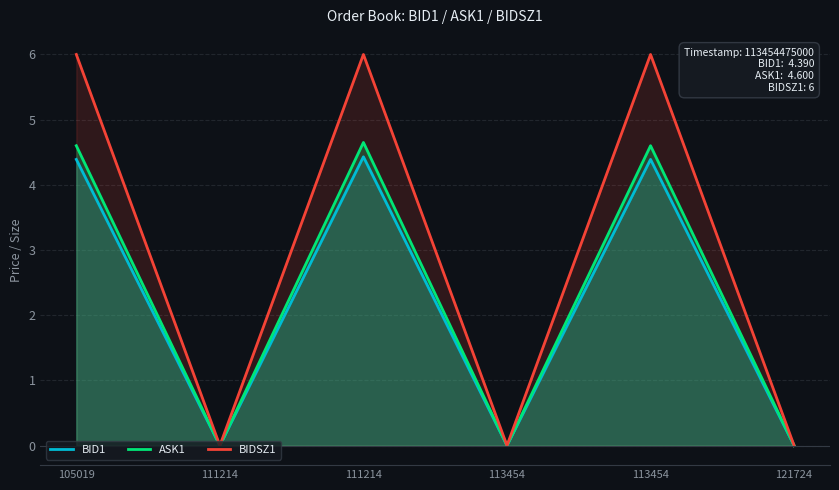

Which series has the largest total across all categories?

BIDSZ1